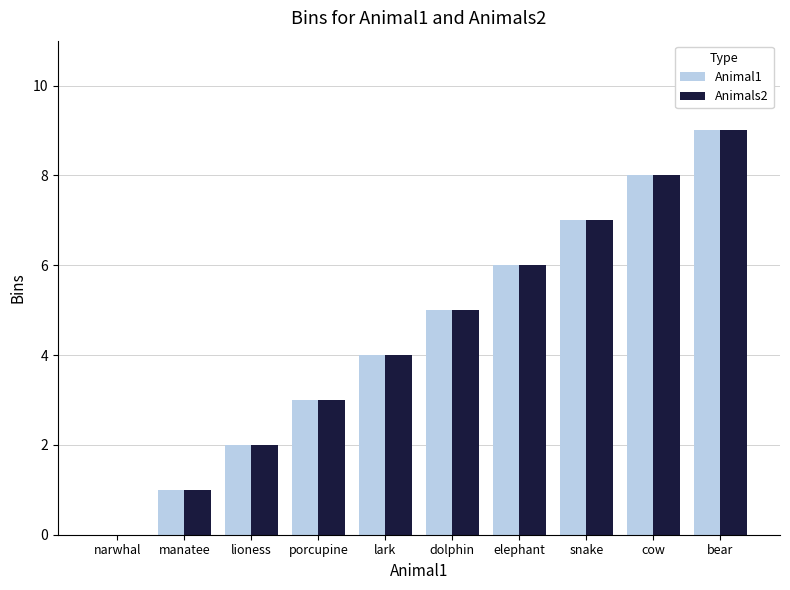

Which category has the highest value across all series?

bear